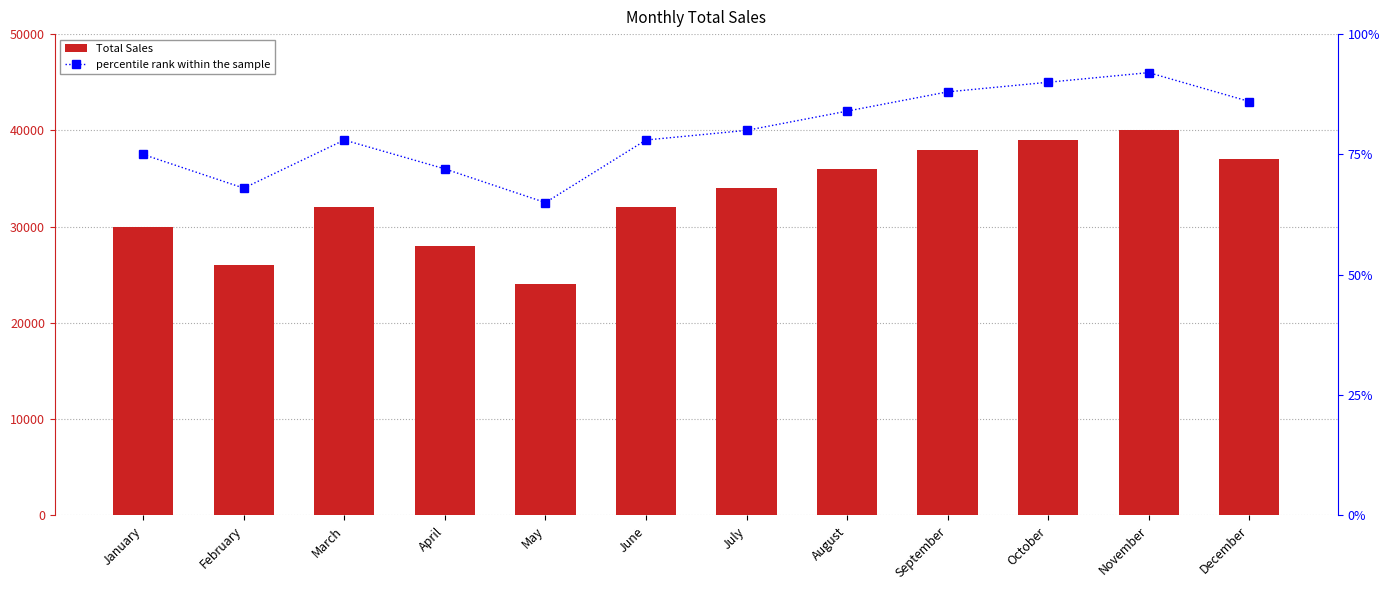

Is the value of Total Sales at January greater than the value of percentile rank within the sample at October?

Yes